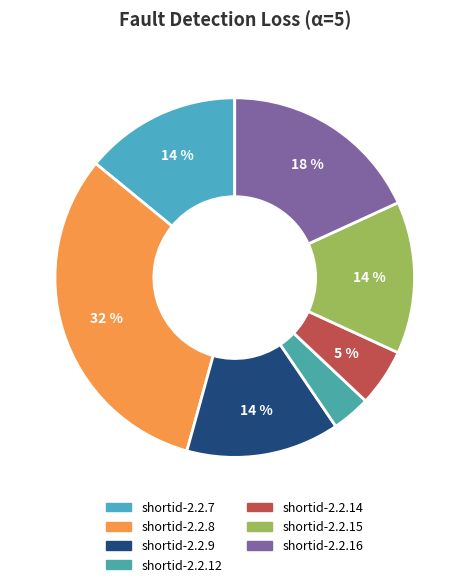

Is it true that shortid-2.2.16 is 18% of the pie?

True